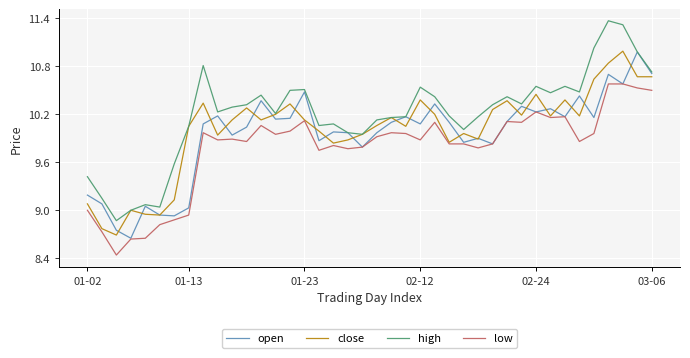

Which series has the largest total across all categories?

high